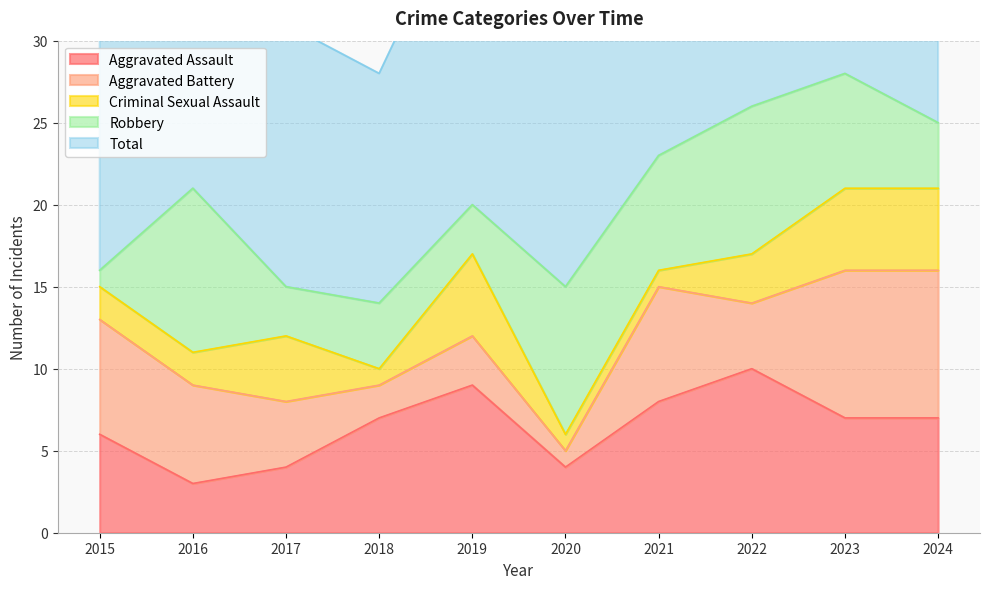

True or false: Aggravated Assault and Robbery cross at least once.

True